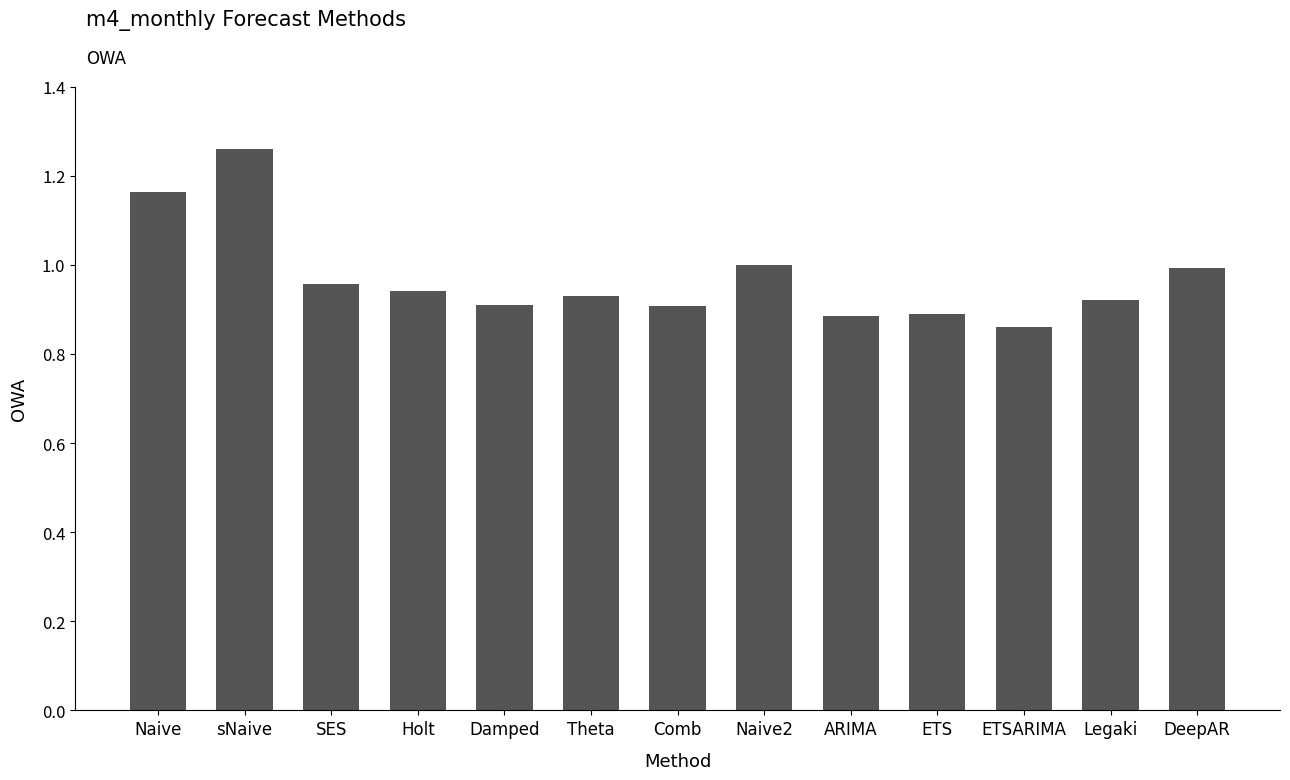

How many bars are there in total?

13